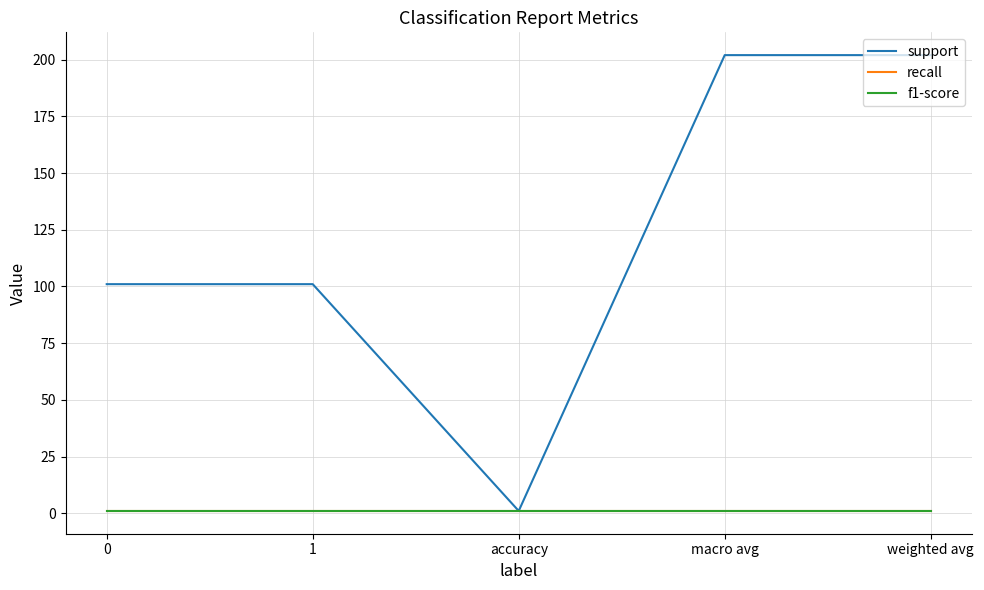

Is this an area chart (filled region under the line)?

No